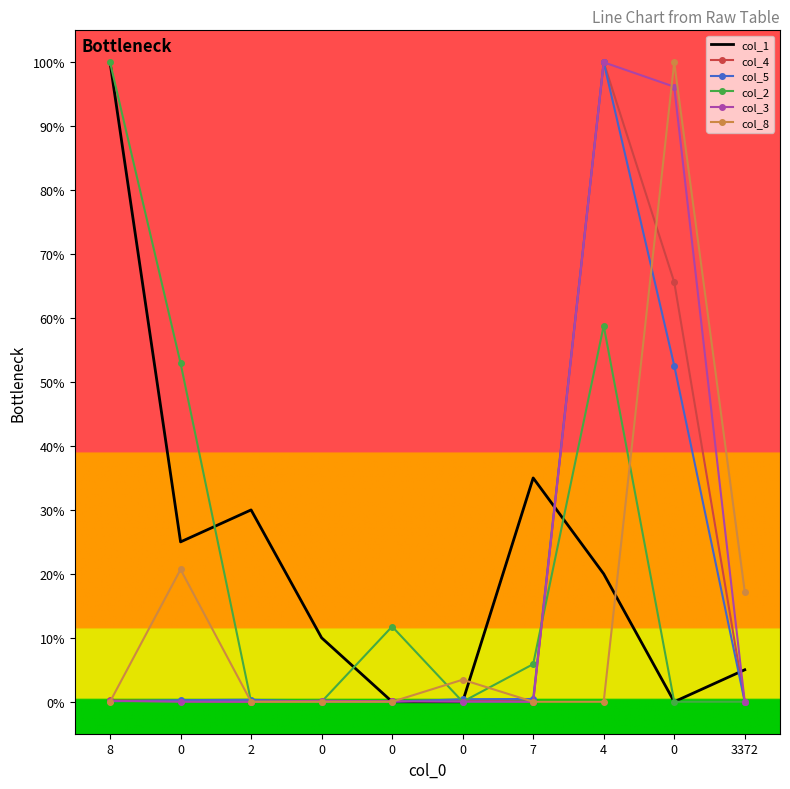

What are all the series names shown in the legend?

col_1, col_4, col_5, col_2, col_3, col_8